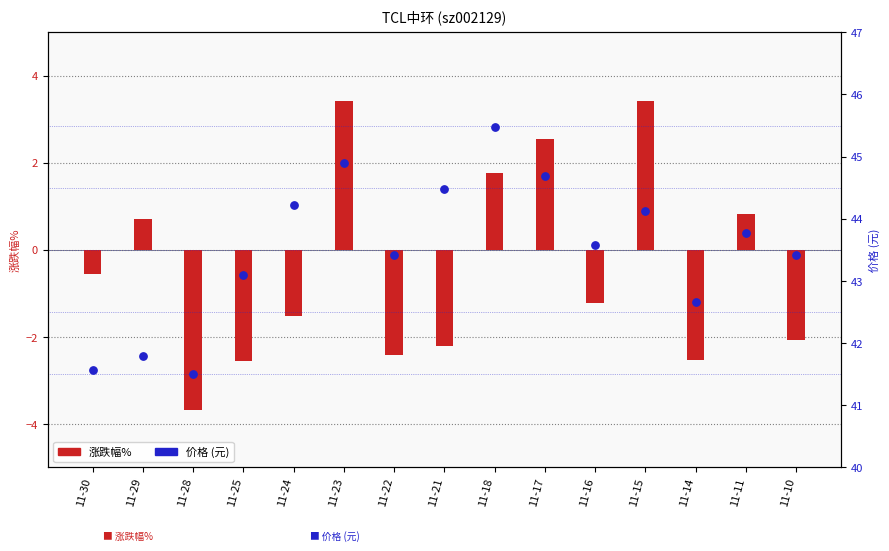

Which series has the widest spread of Y values?

涨跌幅%